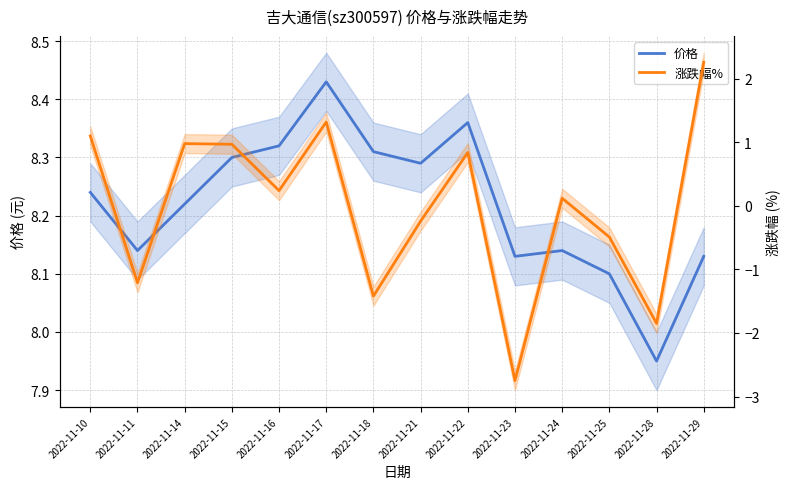

Between 2022-11-17 and 2022-11-22, which series saw the biggest shift?

涨跌幅%